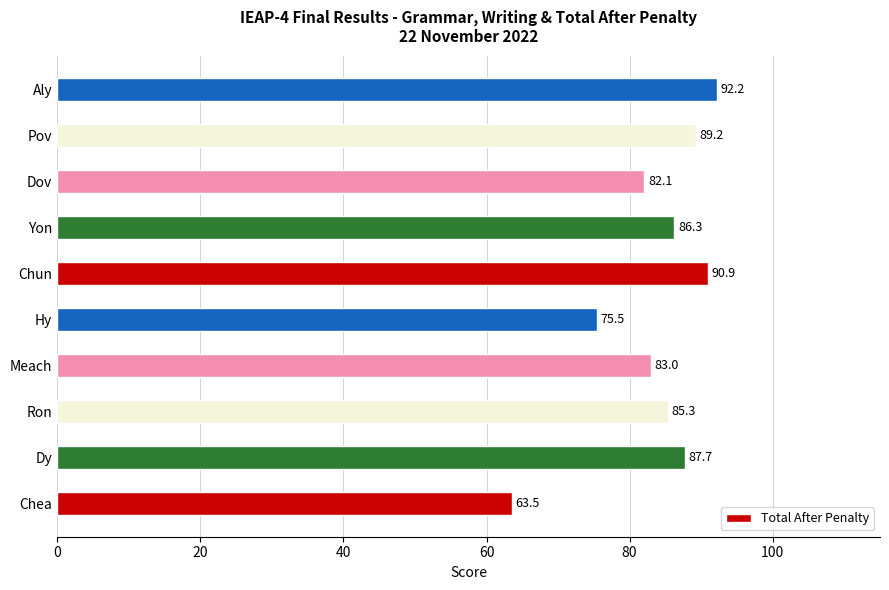

How many series are shown in this chart?

1